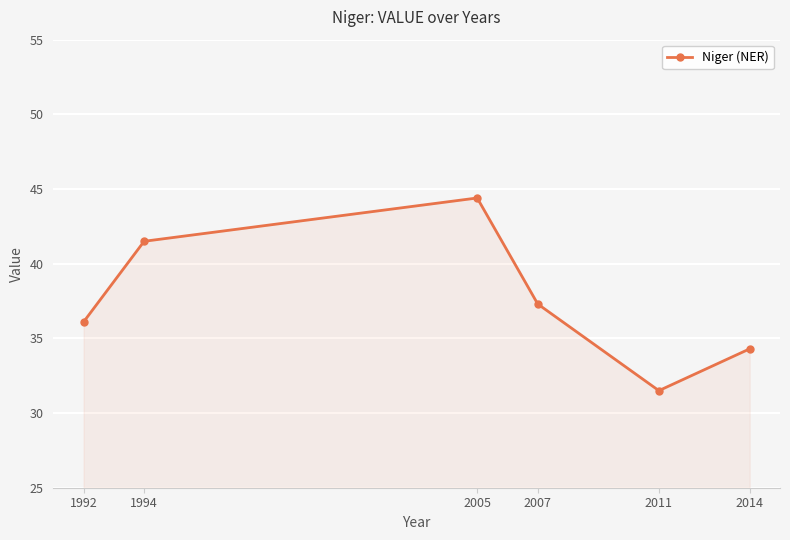

What is the difference between the values at 2014 and 2005?

10.1